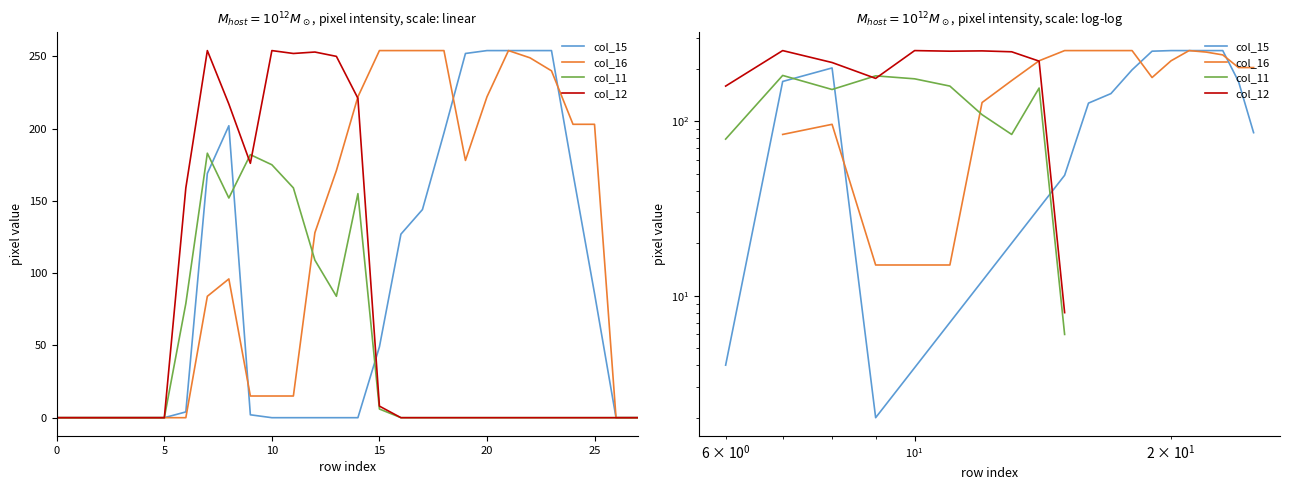

How many values in the col_12 series exceed 0?

10